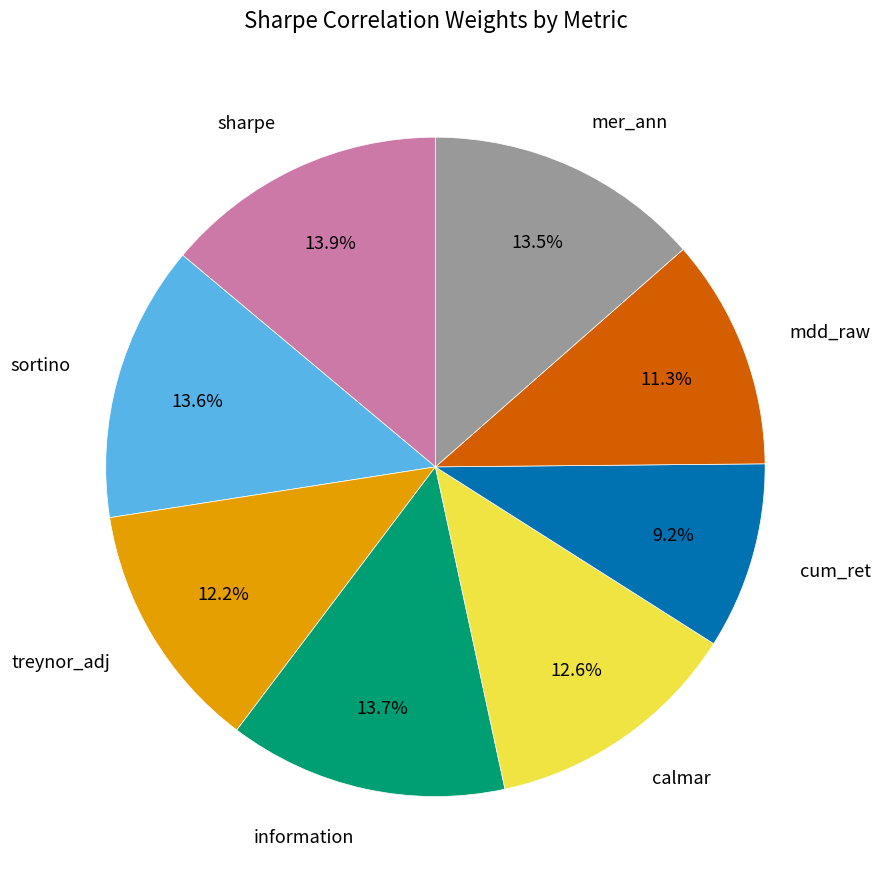

Does any single category account for the majority?

No